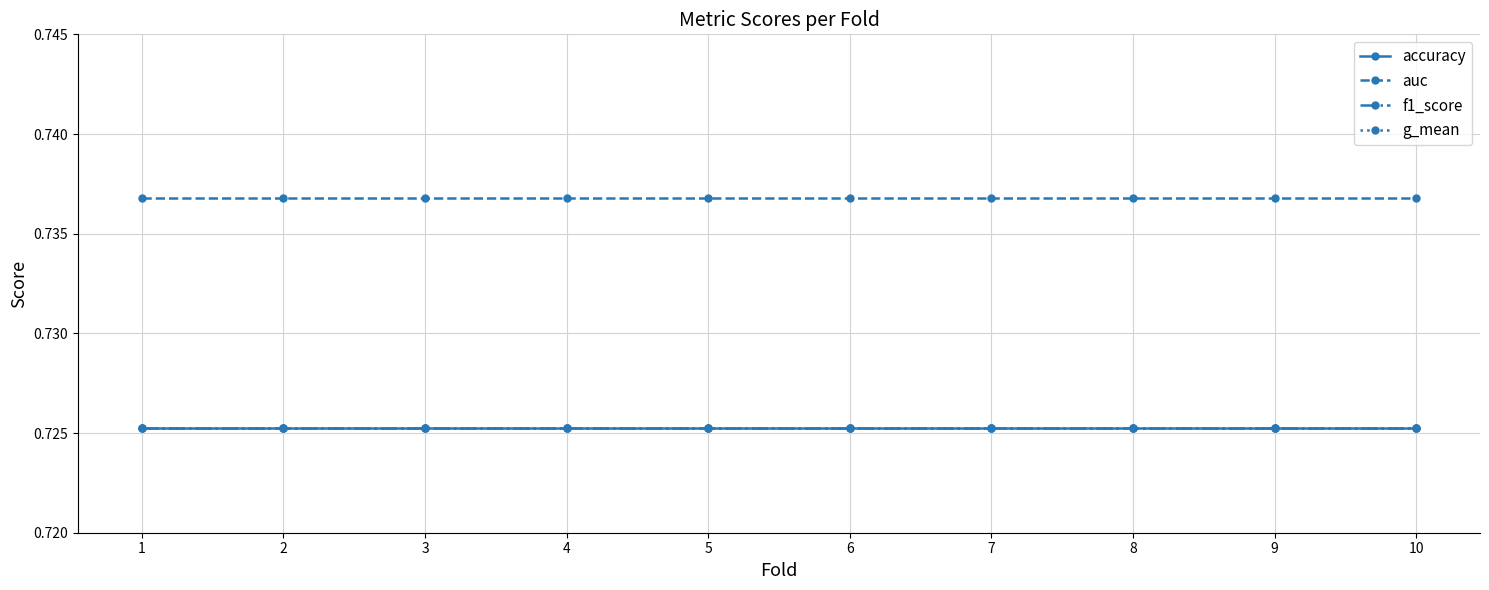

Is this an area chart (filled region under the line)?

No